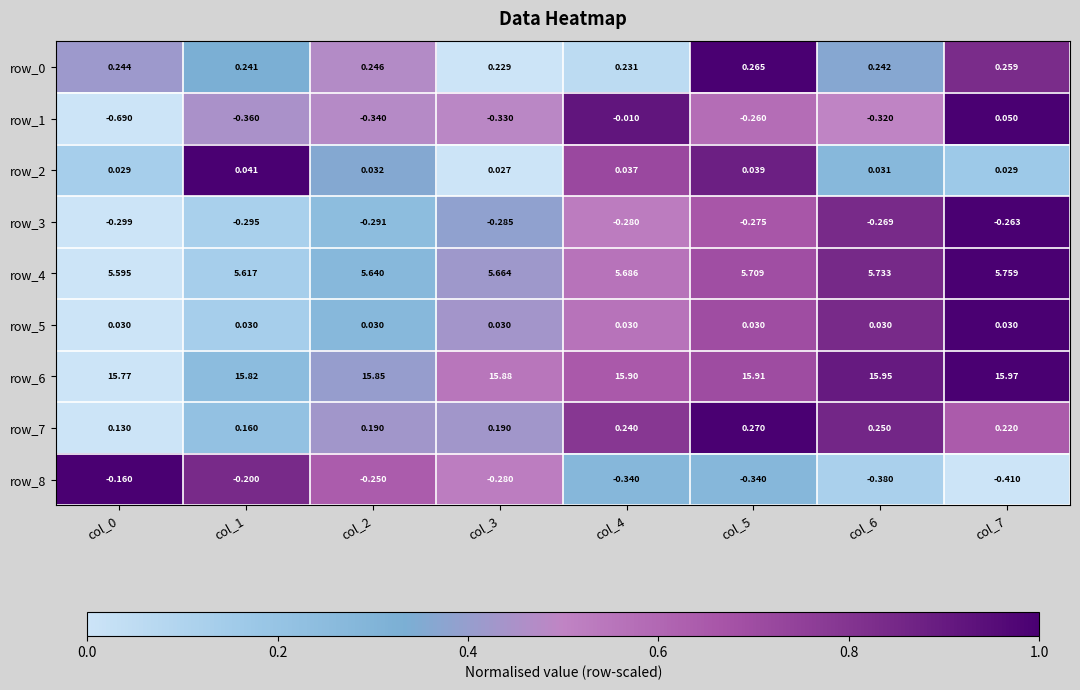

How many distinct data groups are displayed?

9